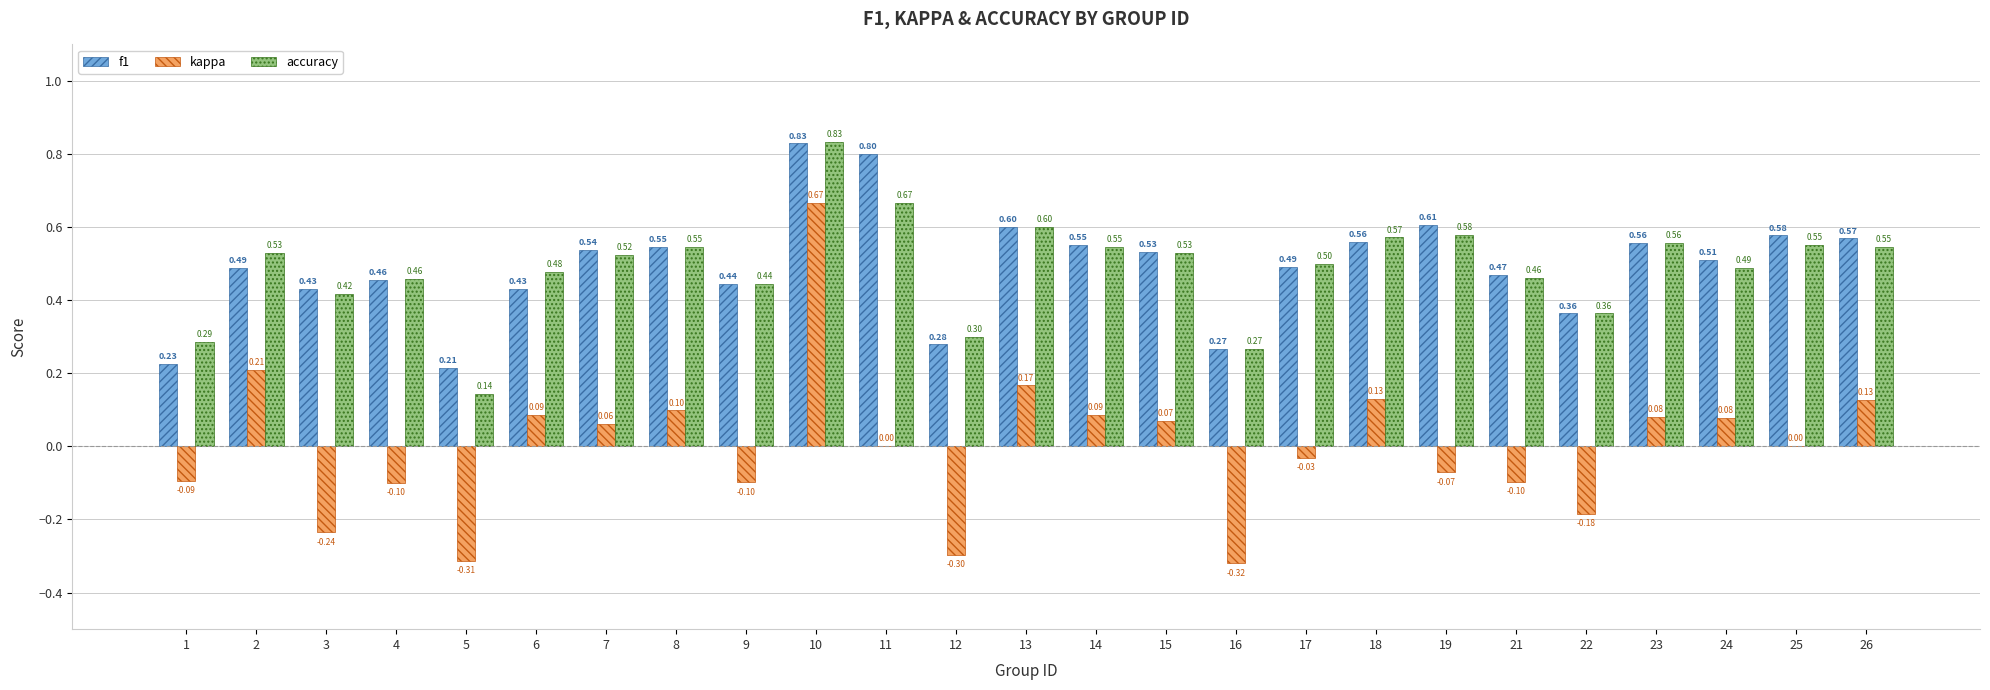

What are all the series names shown in the legend?

f1, kappa, accuracy